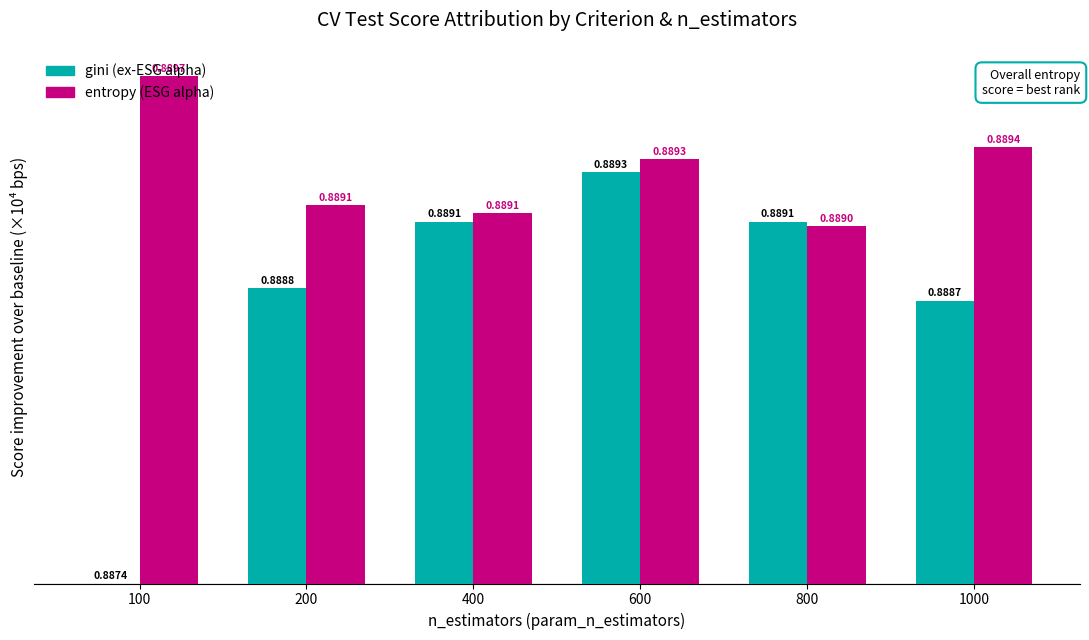

What are all the series names shown in the legend?

gini (ex-ESG alpha), entropy (ESG alpha)